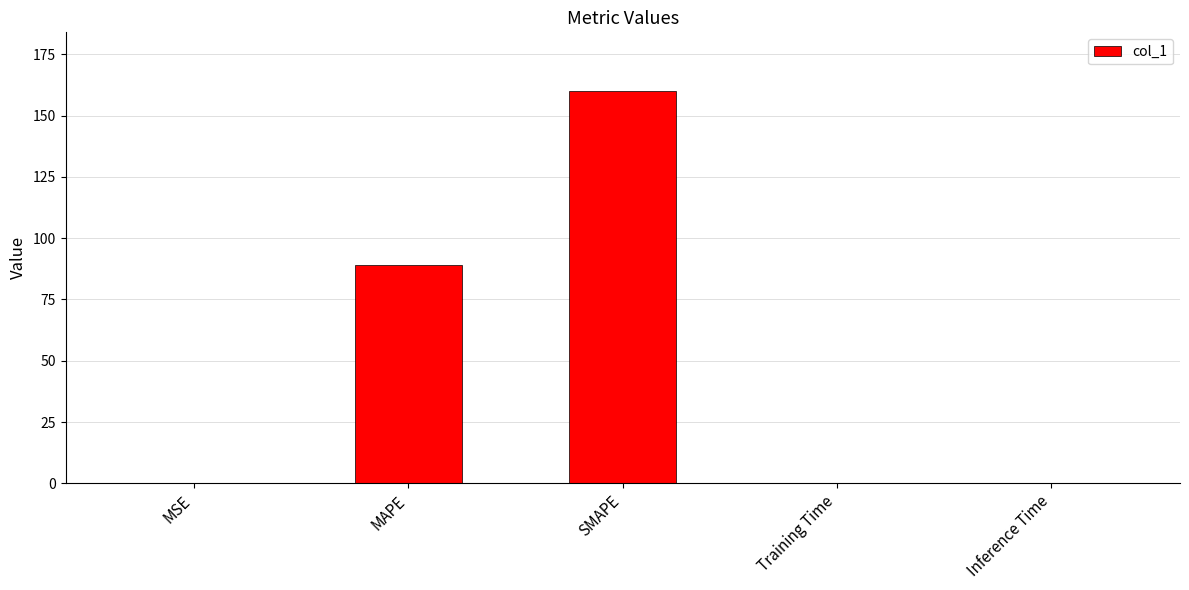

Which category has the highest value across all series?

SMAPE